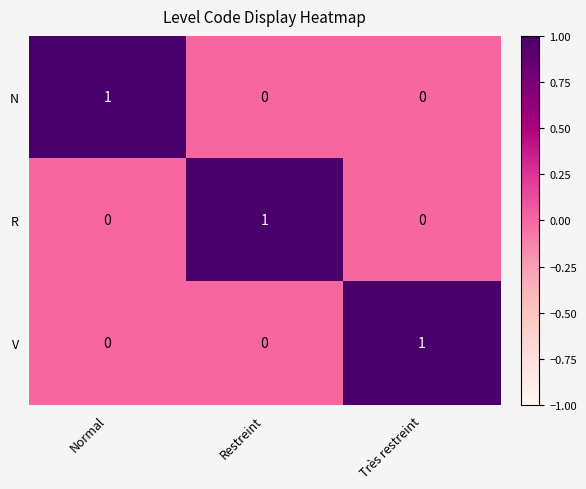

Count the V values in the range 0 to 1.

3